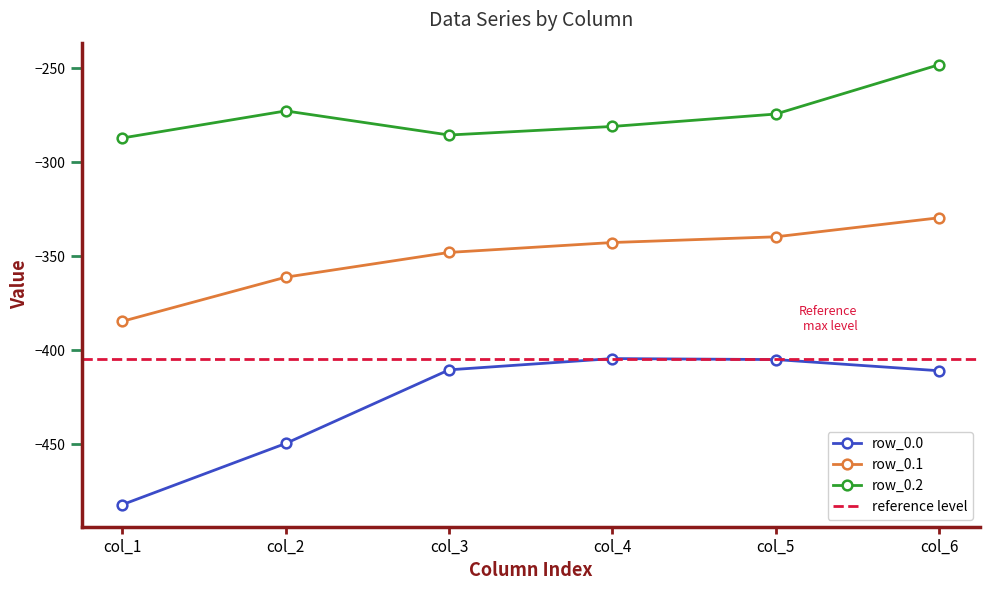

What is the difference between the maximum and minimum values in the row_0.0 series?

77.6